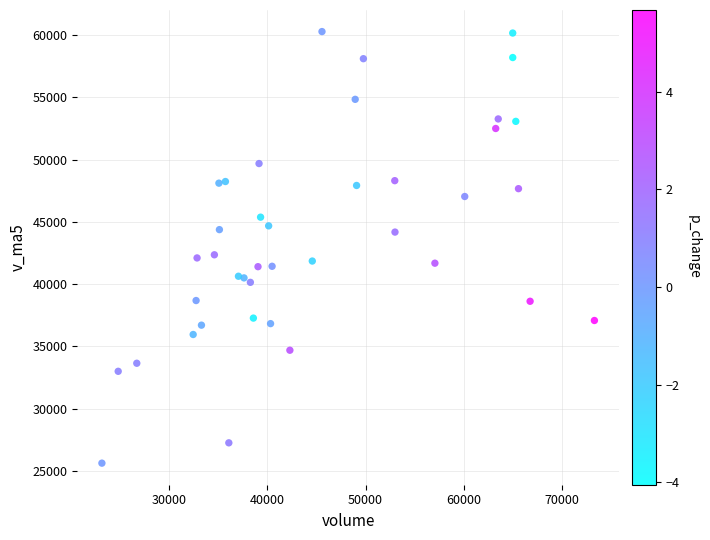

What is the range of X values (max minus min)?

50073.1